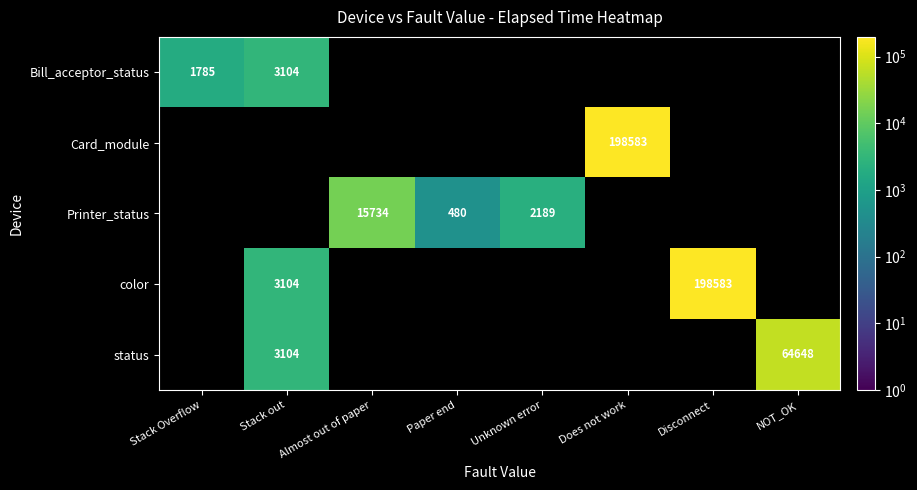

The value of Printer_status at Unknown error is 2189. True or false?

True